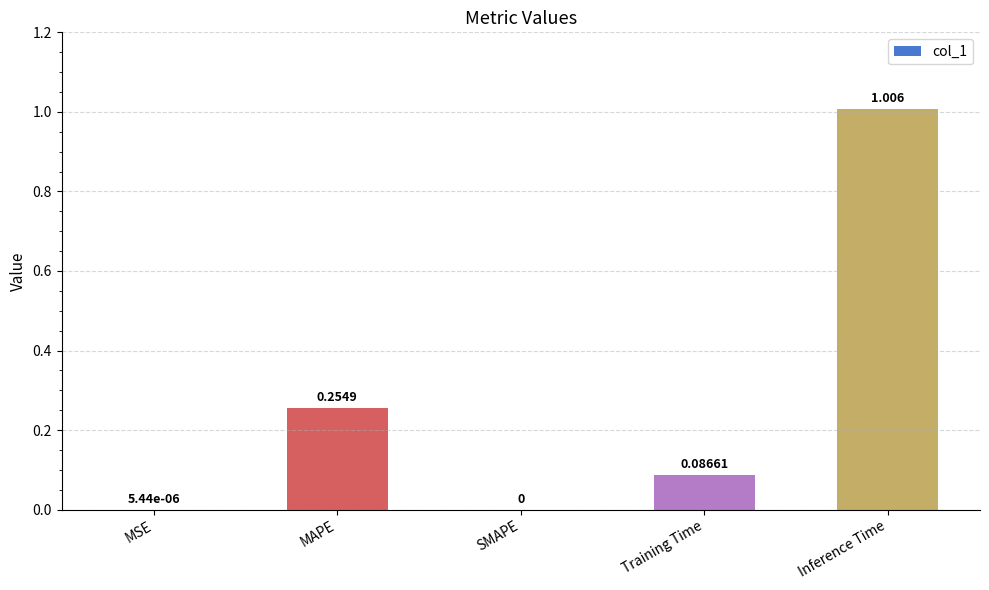

Which has a higher value, MAPE or Inference Time?

Inference Time